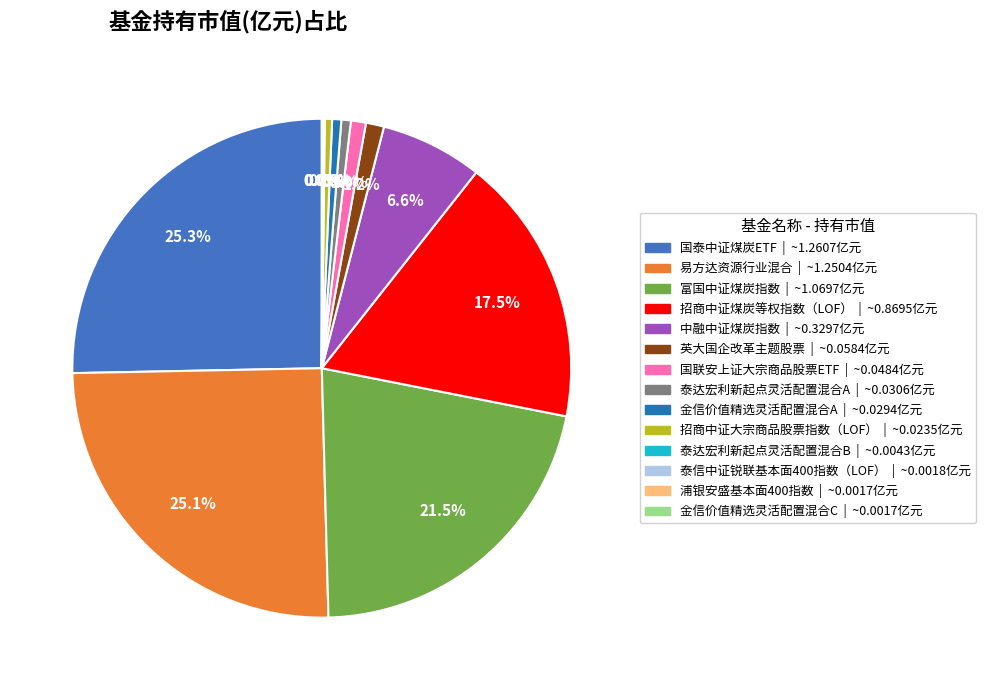

Is there a majority slice in this chart?

No